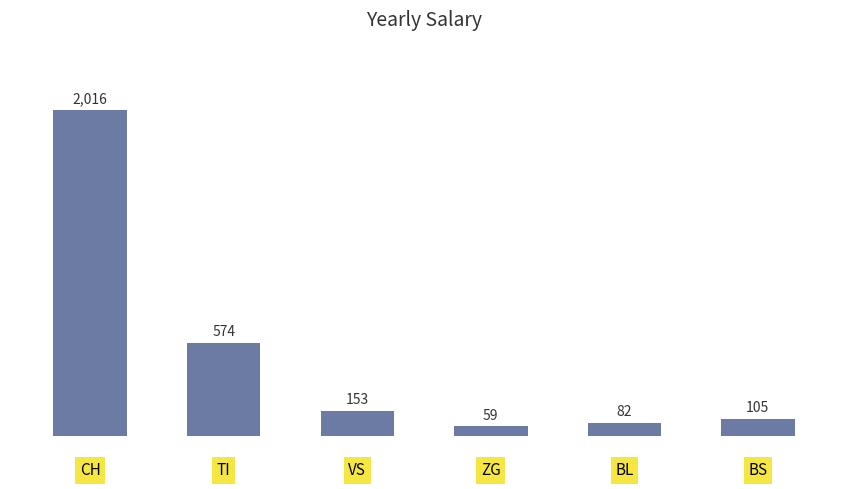

What is the sum of all values?

2989